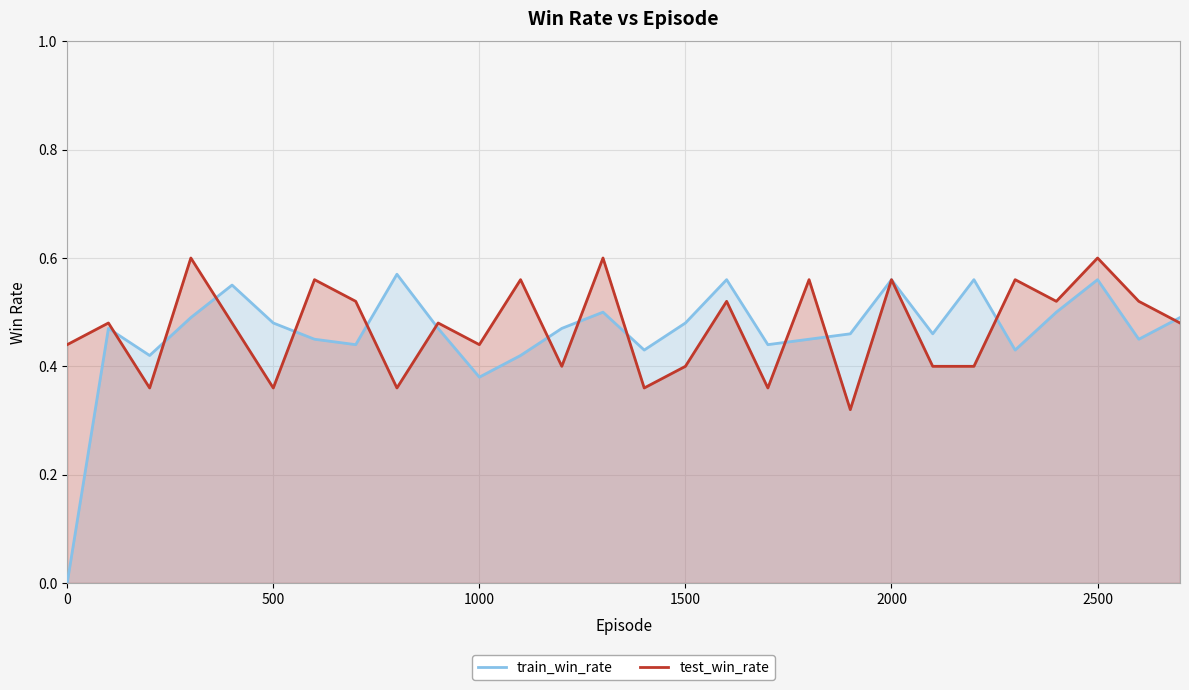

What is the difference between the second highest and second lowest values in the train_win_rate series?

0.2